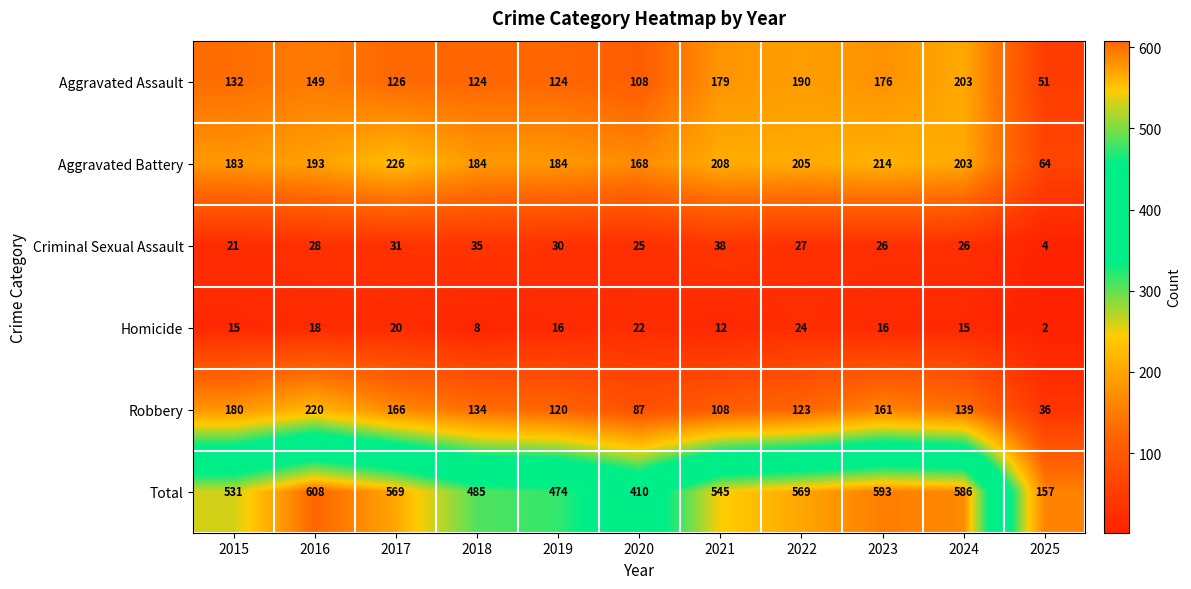

What is the difference between the Homicide values at 2024 and 2020?

7